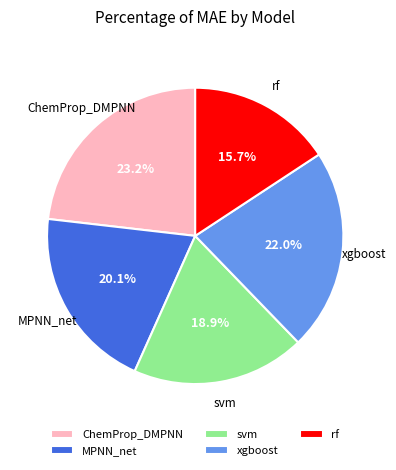

What is the largest slice in the pie chart?

ChemProp_DMPNN